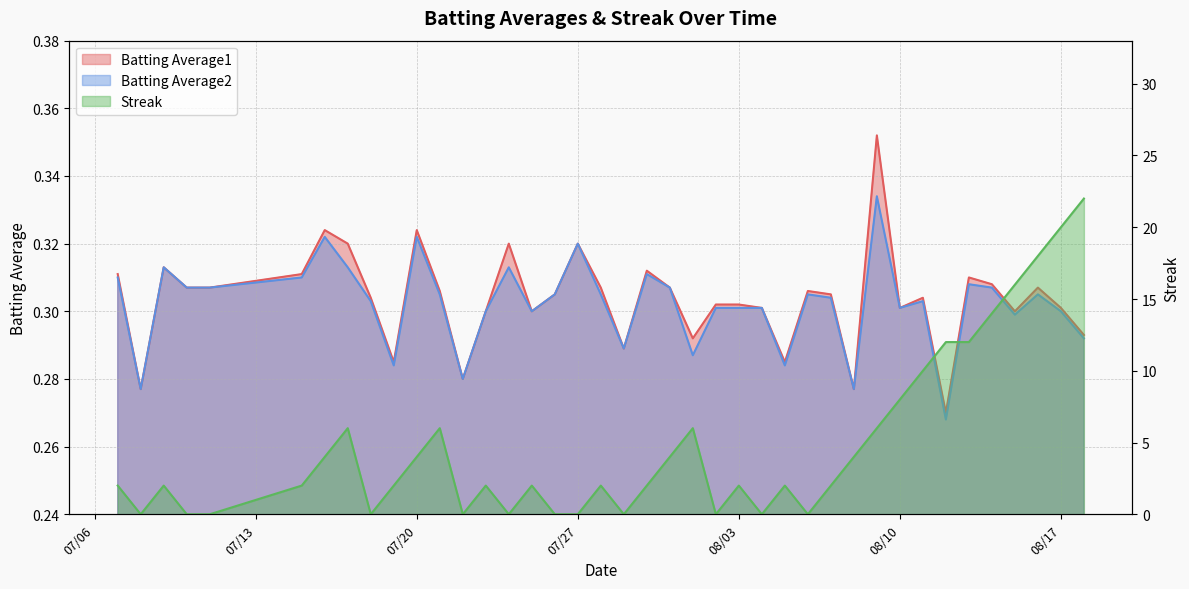

In Batting Average2, how many points are higher than both neighbors (excluding endpoints)?

11